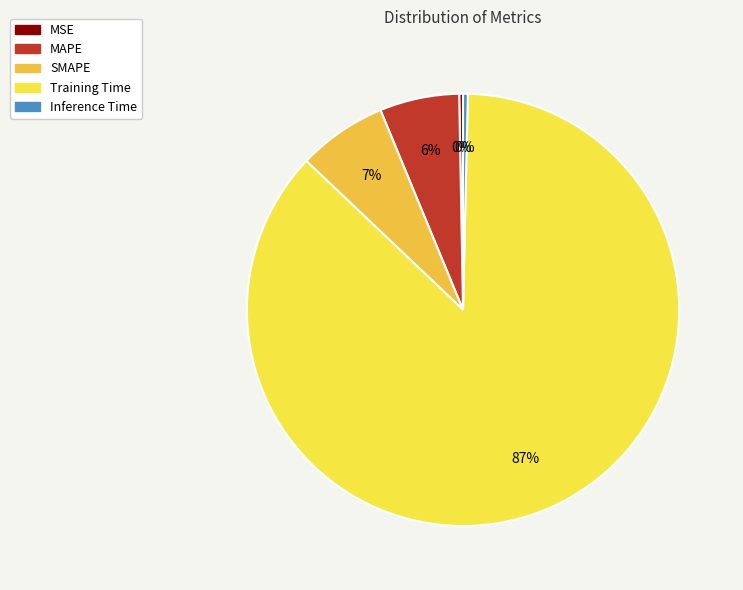

Count the number of slices in the pie.

5